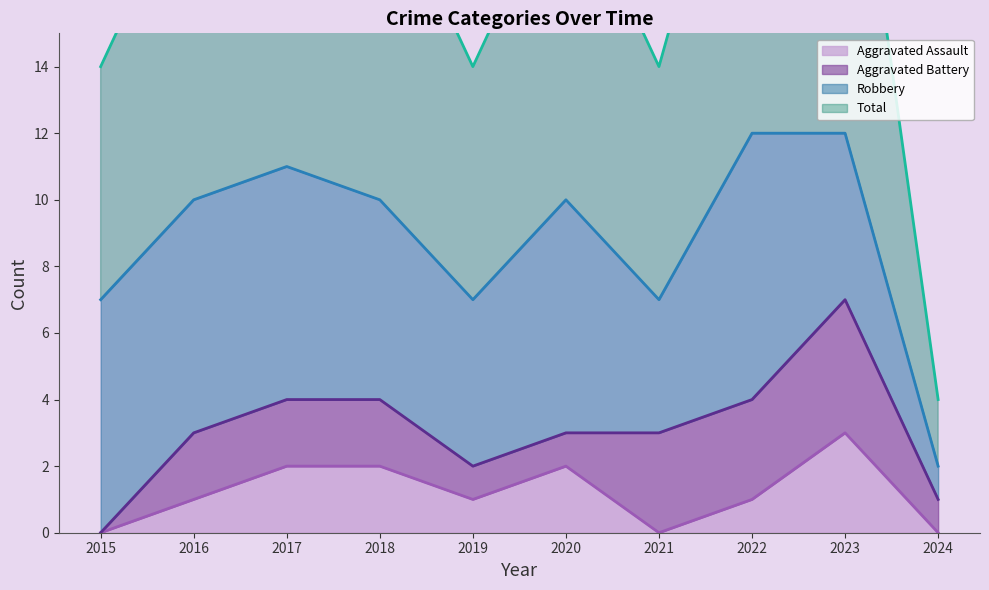

At which label is Aggravated Assault closest to 1?

2016